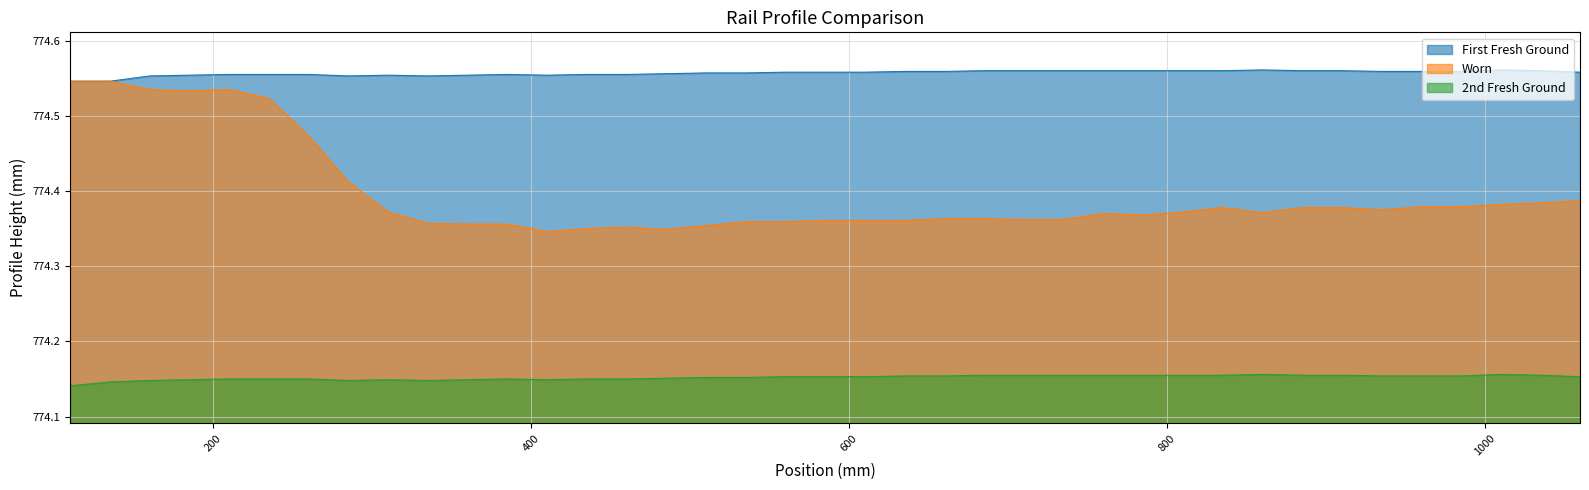

What is the difference between the maximum and minimum values in the Worn series?

0.2